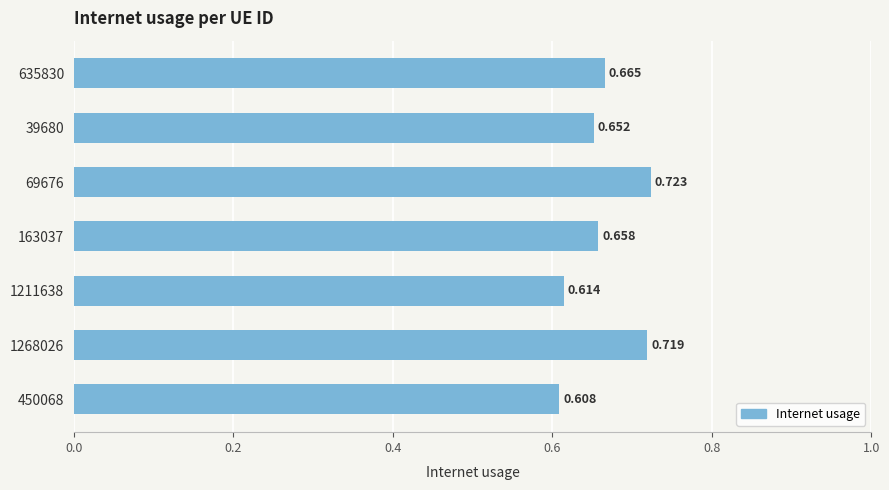

Rank the categories by value from highest to lowest.

69676, 1268026, 635830, 163037, 39680, 1211638, 450068